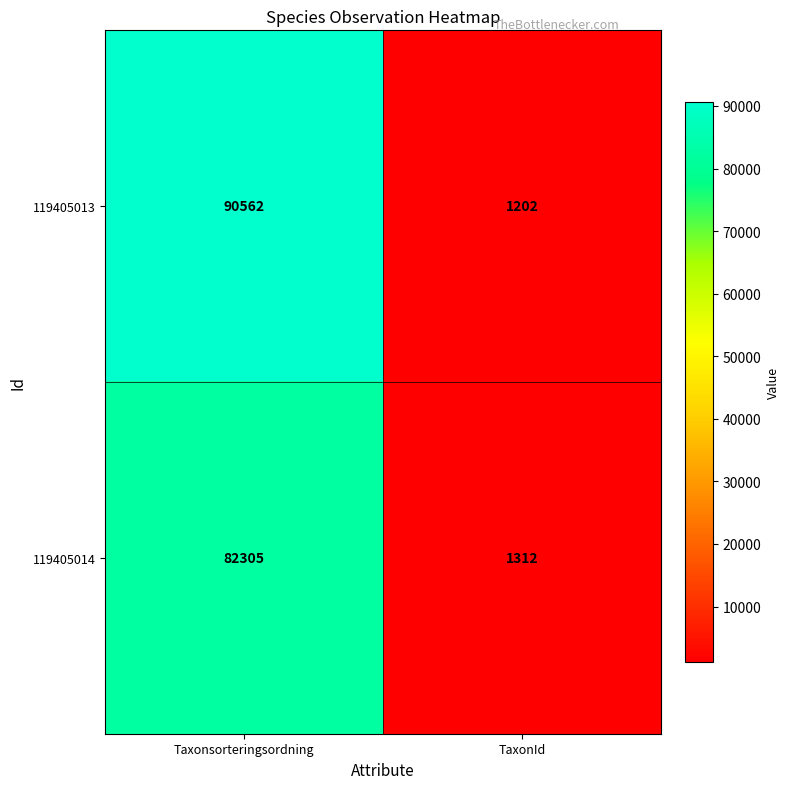

Which series changed the most between Taxonsorteringsordning and TaxonId?

119405013